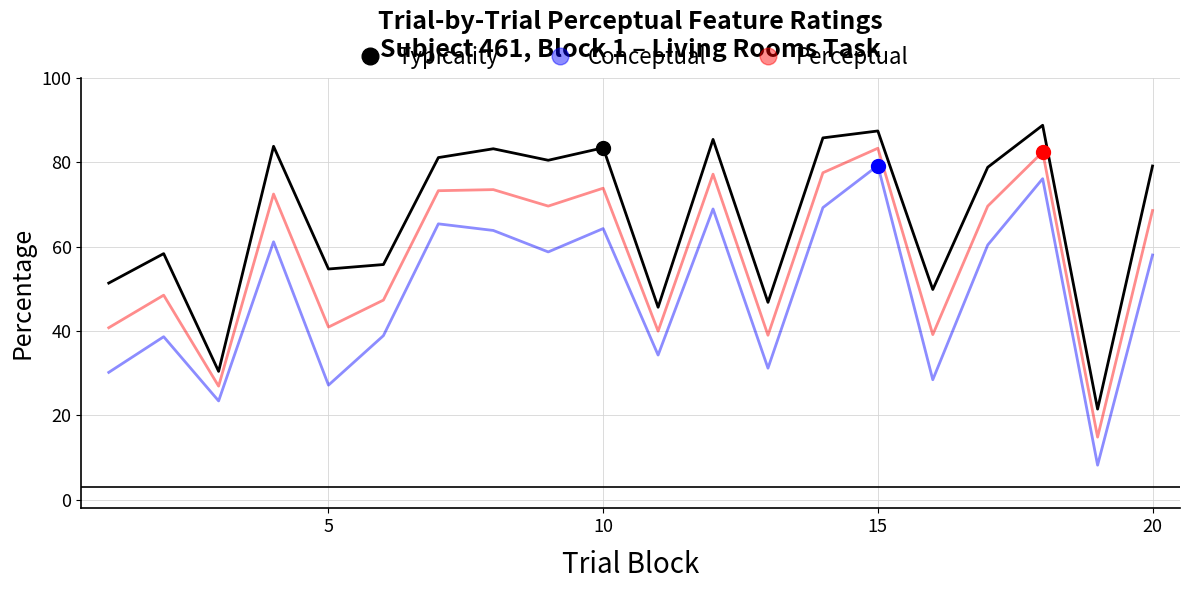

How many values in the Perceptual series are below 69?

10